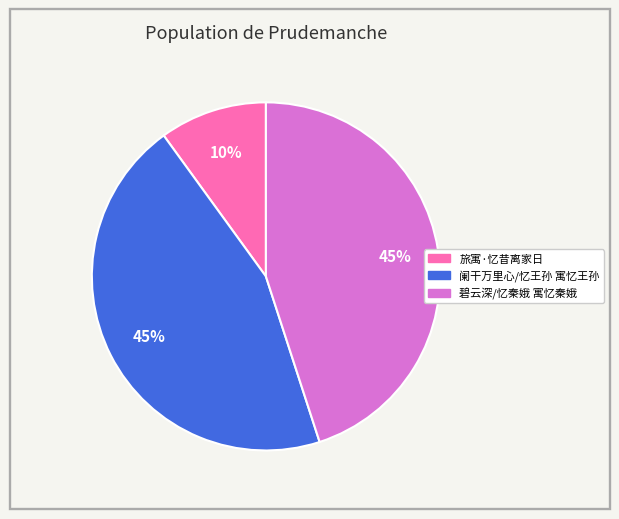

The 阑干万里心/忆王孙 寓忆王孙 slice represents 45% of the pie. True or false?

True